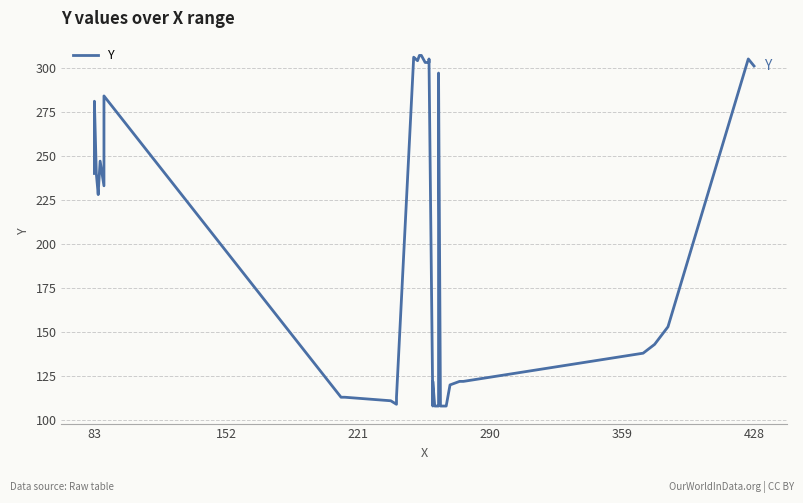

Does the chart have visible grid lines?

Yes